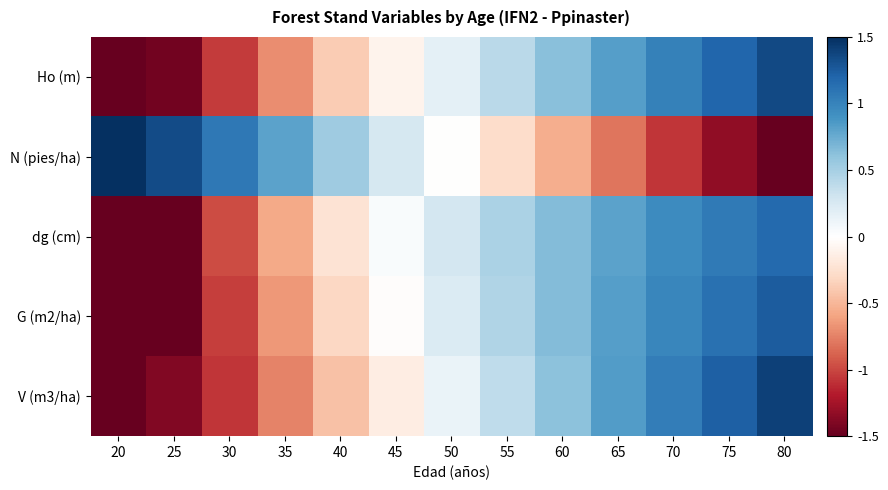

Between 40 and 45, which series saw the biggest shift?

V (m3/ha)